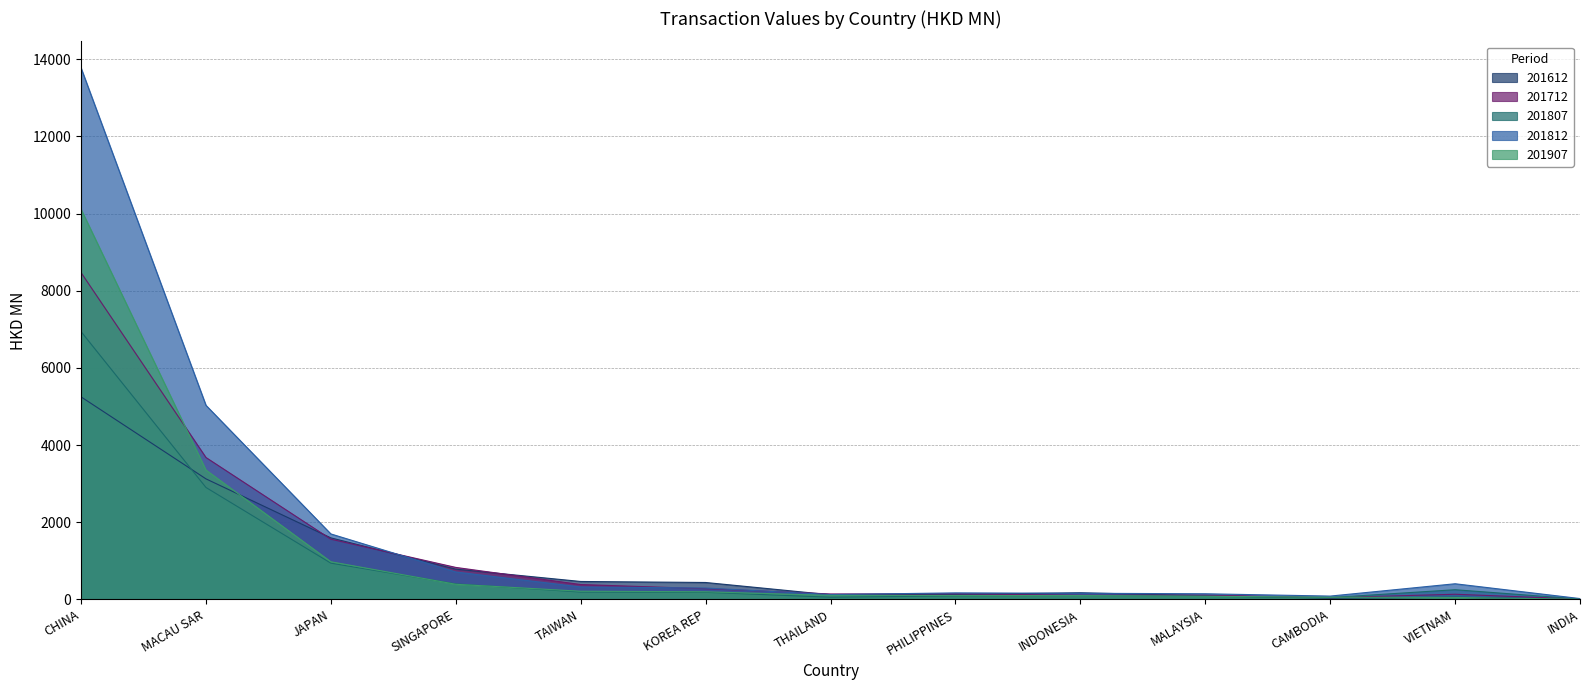

True or false: 201812 and 201807 intersect in this chart.

False